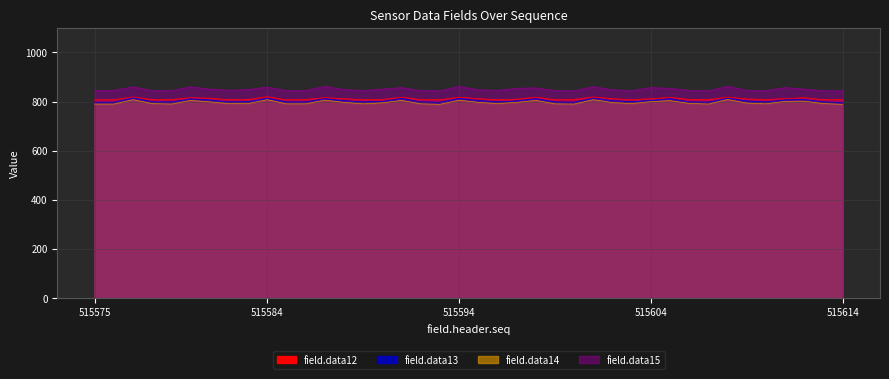

How many series are shown in this chart?

4